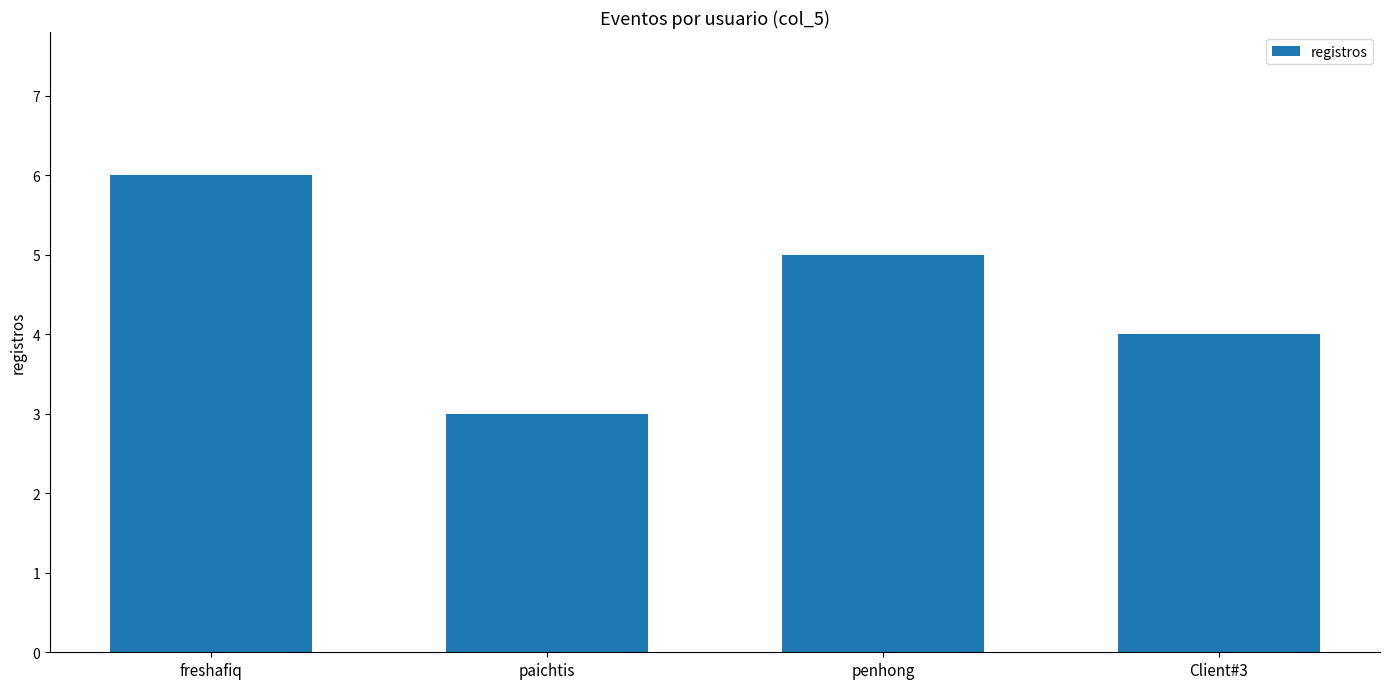

Reading right to left, extract all data points from this chart.

Client#3=4	penhong=5	paichtis=3	freshafiq=6